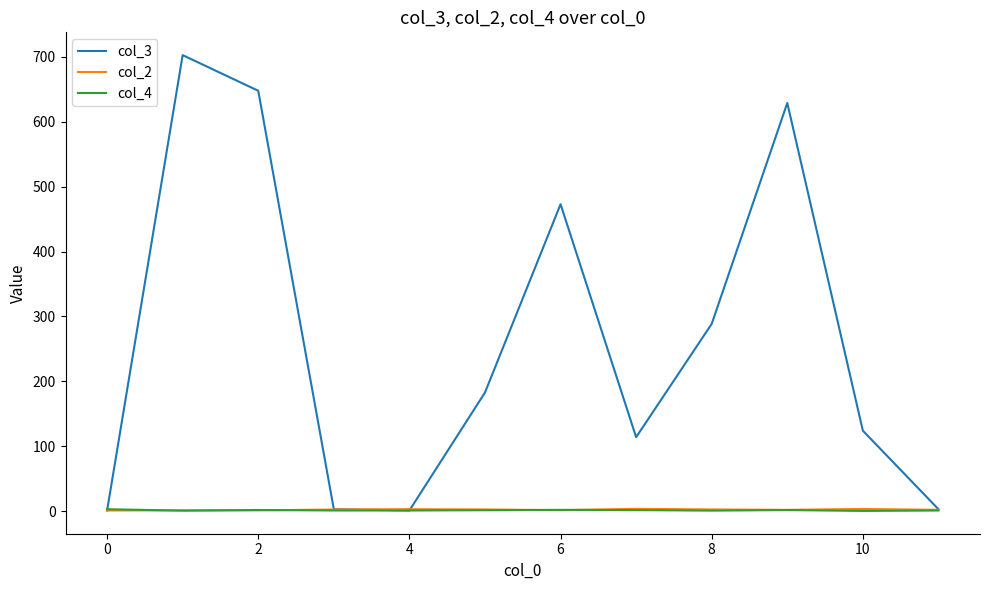

What is the maximum value for col_3?

702.8